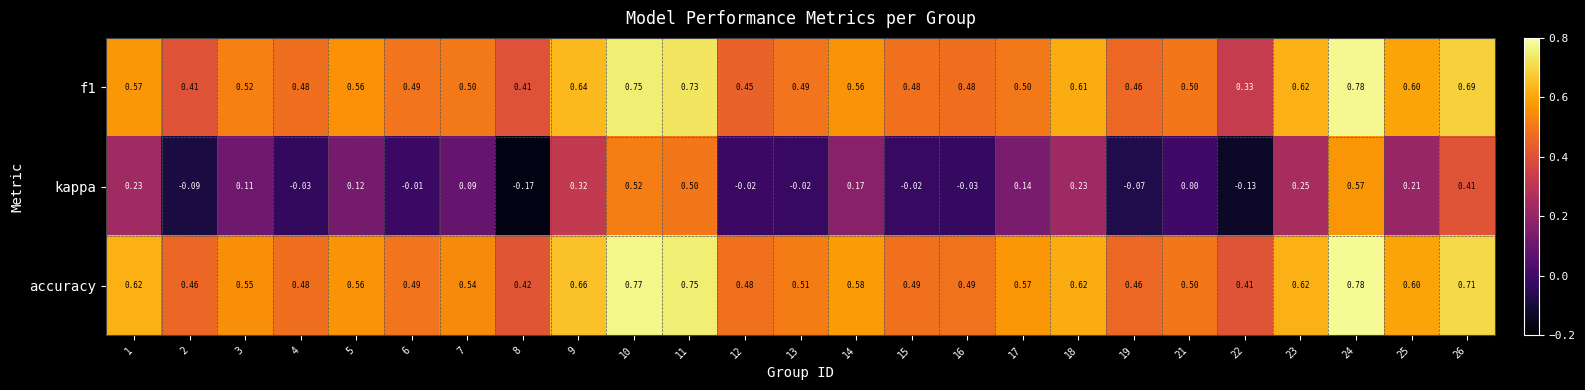

At how many categories does at least one series exceed 0?

25